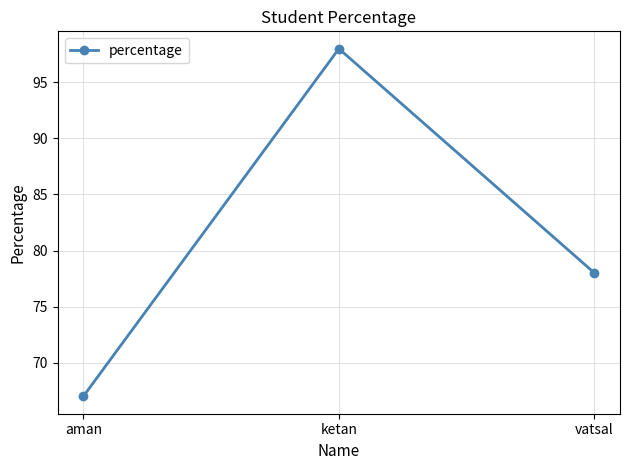

What position from the left is ketan?

2